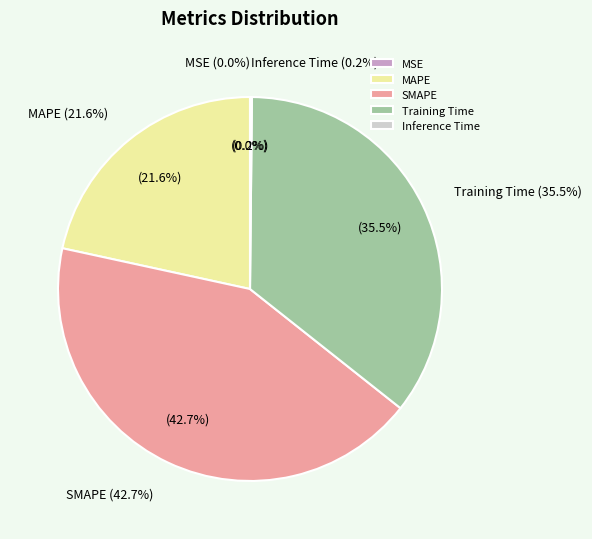

What is the total percentage of Inference Time and Training Time?

35.7%